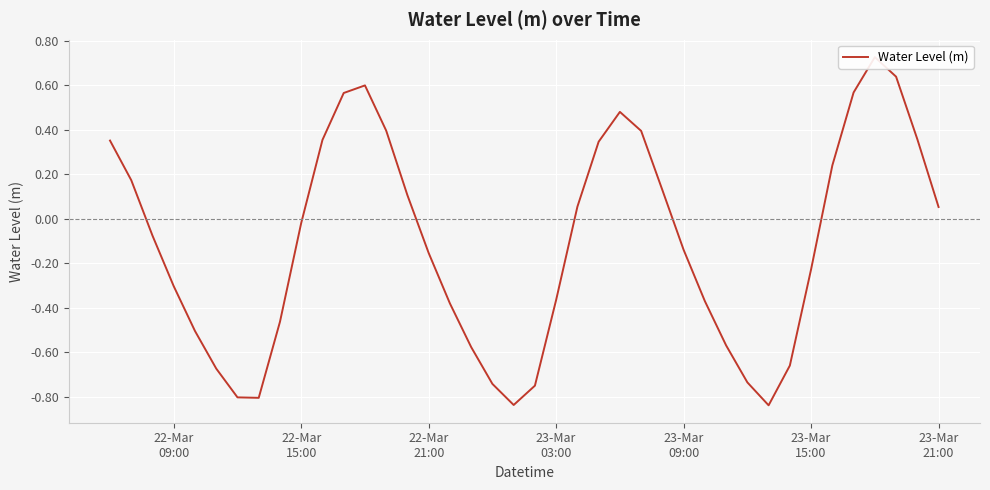

How many positive values are there?

18